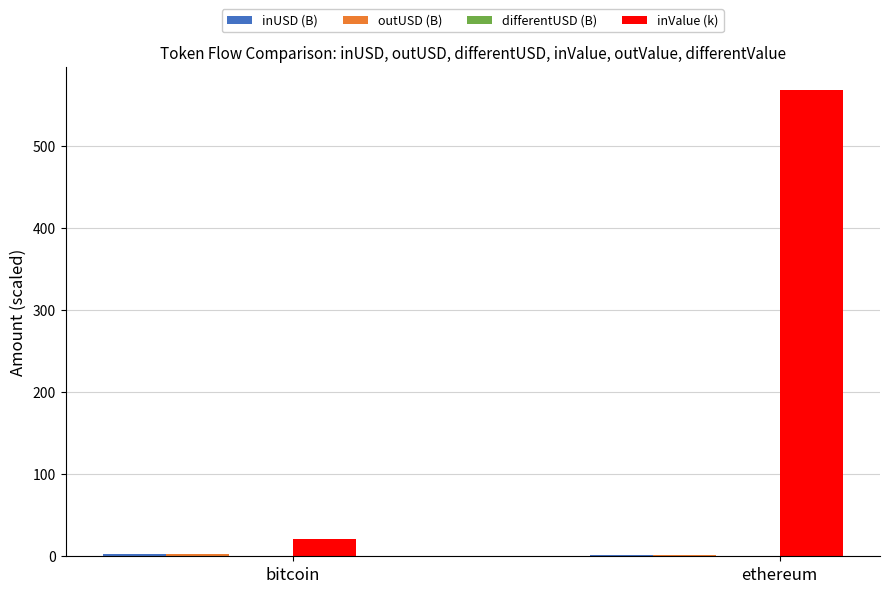

Between bitcoin and ethereum, which series saw the biggest shift?

inValue (k)